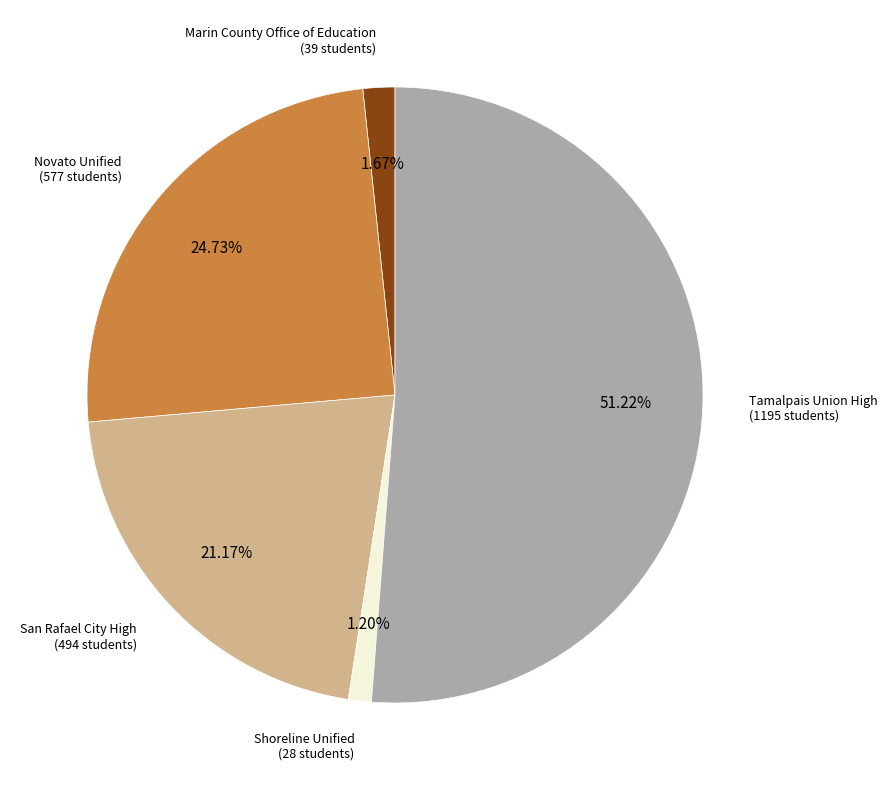

The Novato Unified slice represents 25% of the pie. True or false?

True